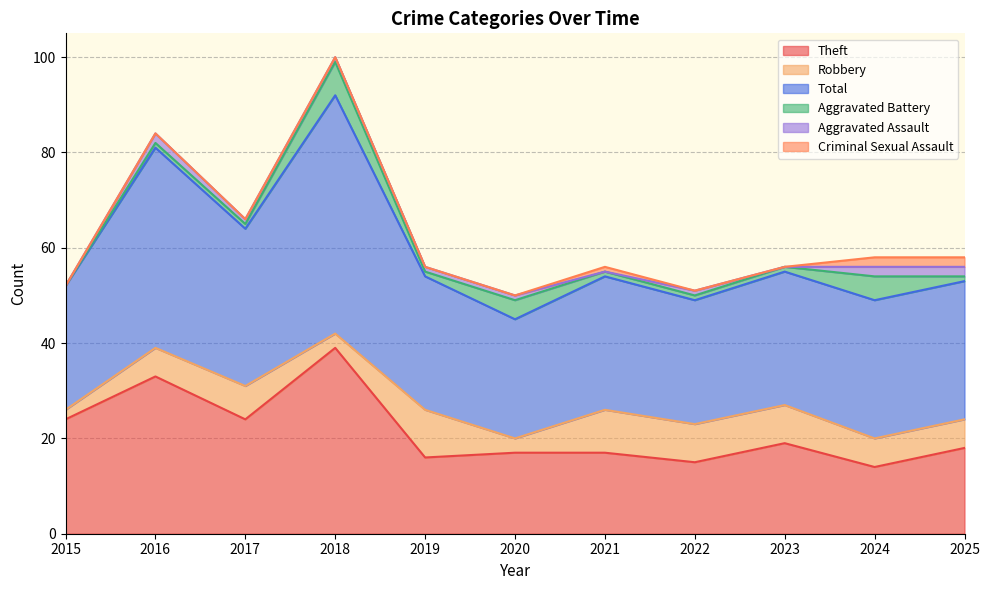

Is it true that Theft equals 19 at 2023?

True